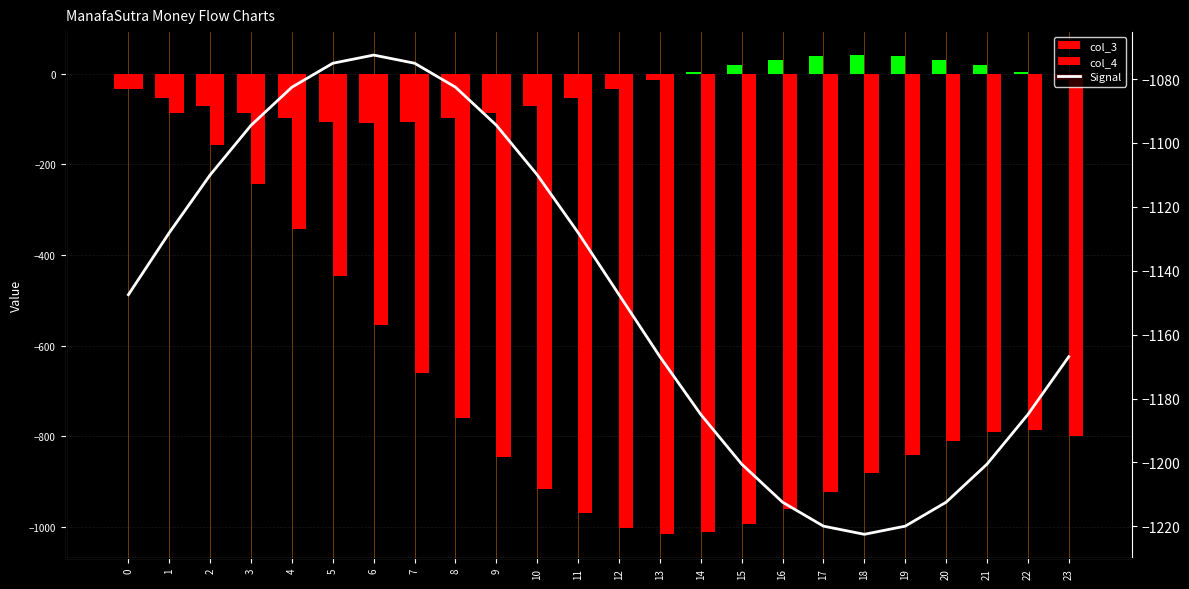

What is the spread (max minus min) of values at 13?

1153.0